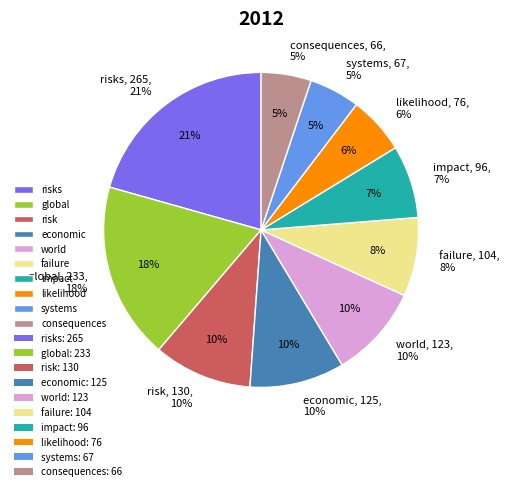

Does any single category account for the majority?

No